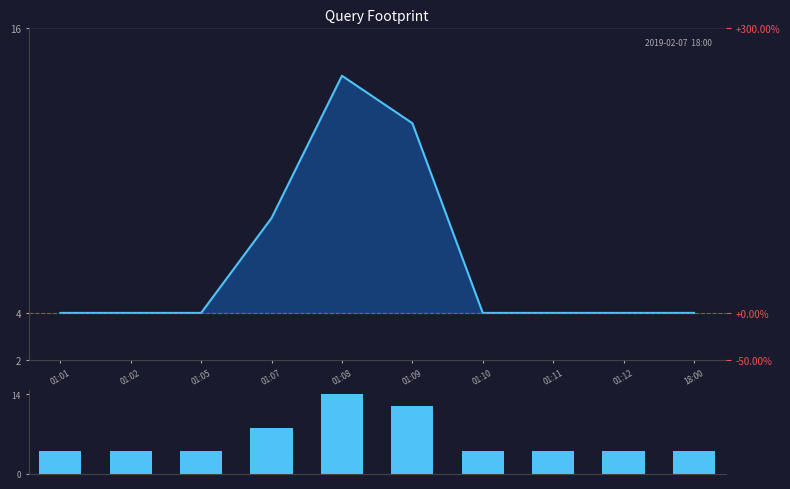

Which series has the largest total across all categories?

value